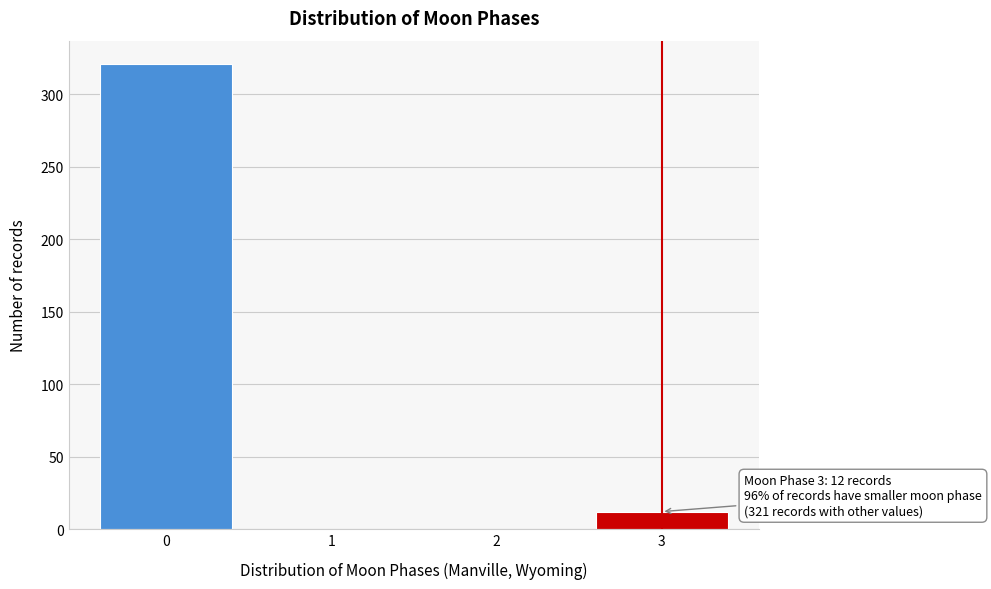

Reading right to left, what are all the values shown in this chart?

3=12	2=0	1=0	0=321